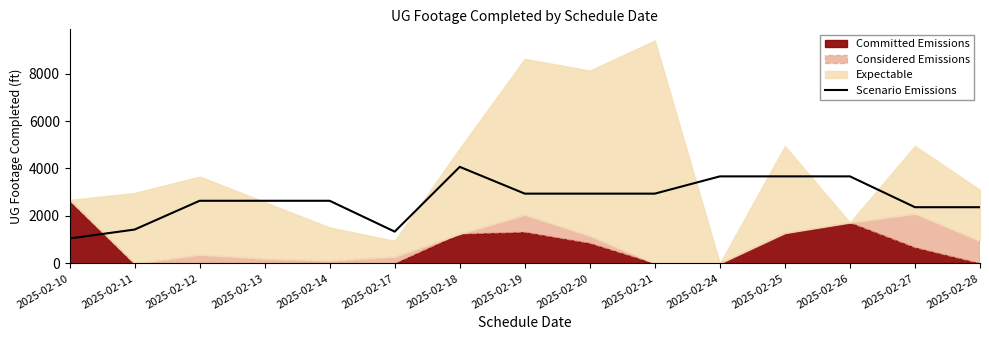

How many data points are less than 2639?

5